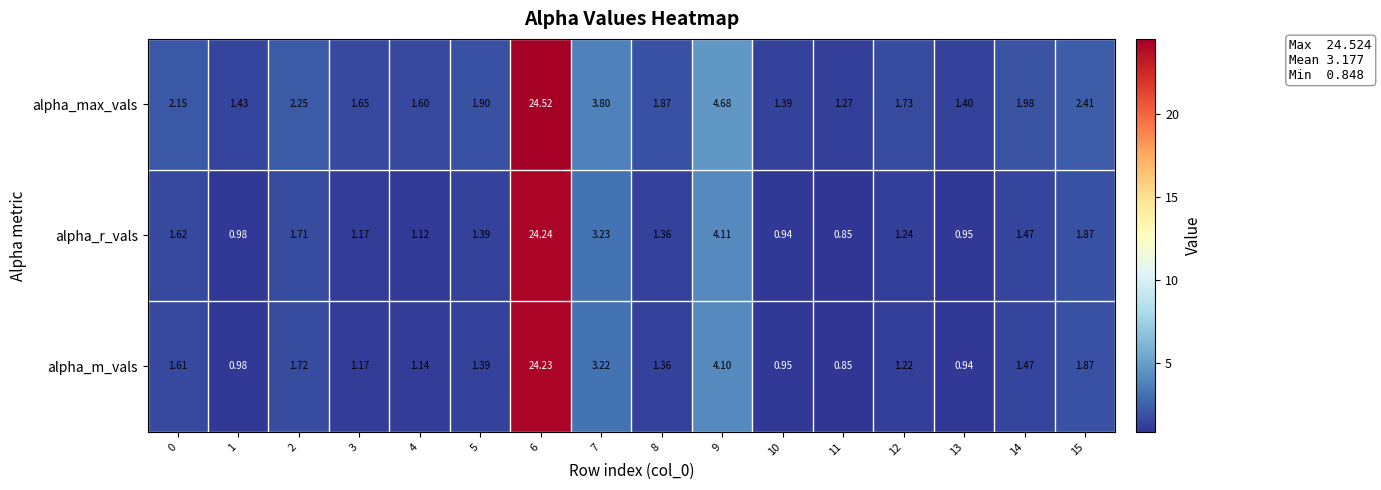

Which series has the largest range (max minus min)?

alpha_r_vals